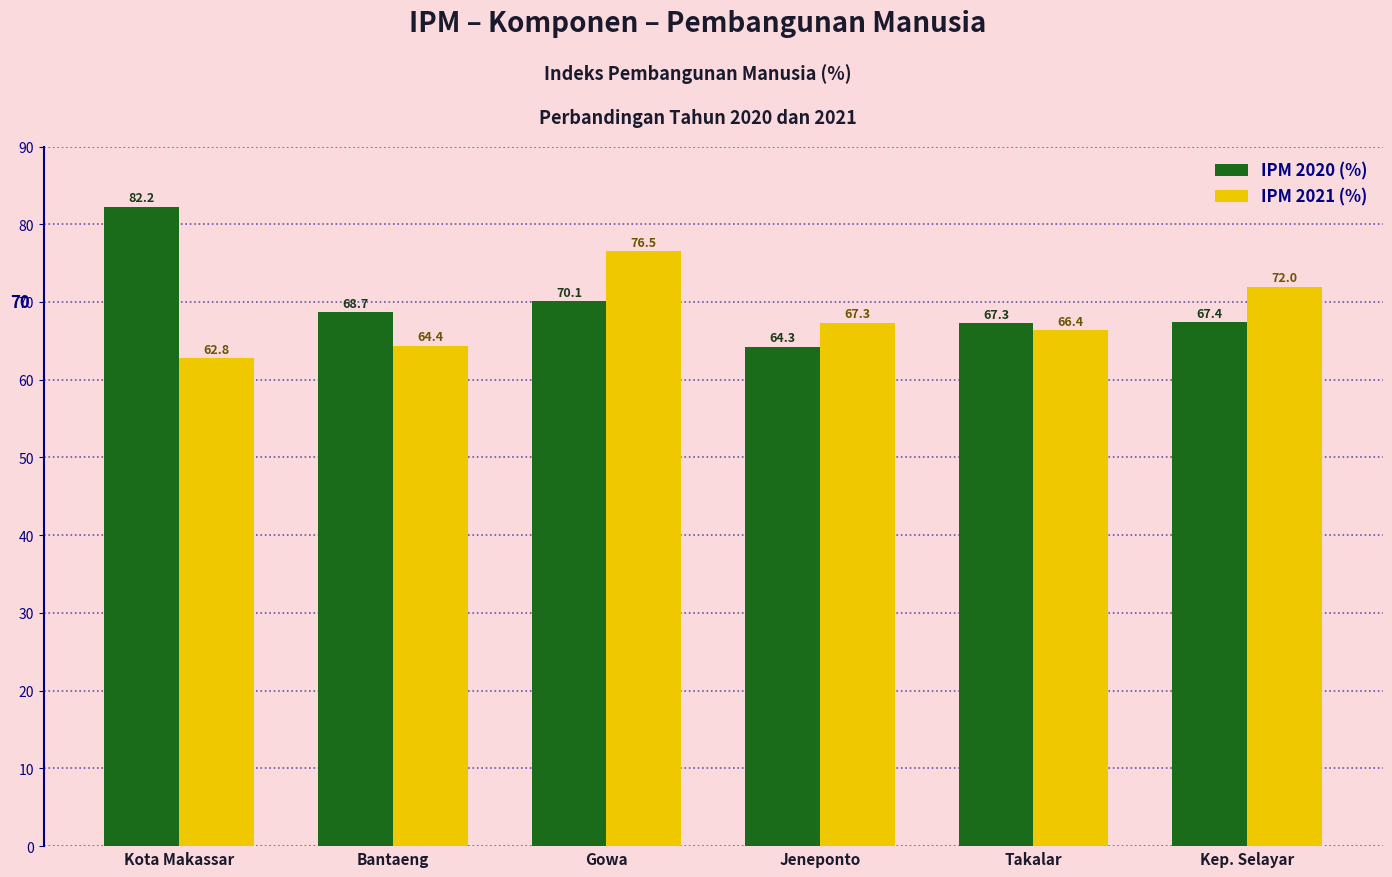

The IPM 2021 (%) series shows 42.9 at Bantaeng. True or false?

False